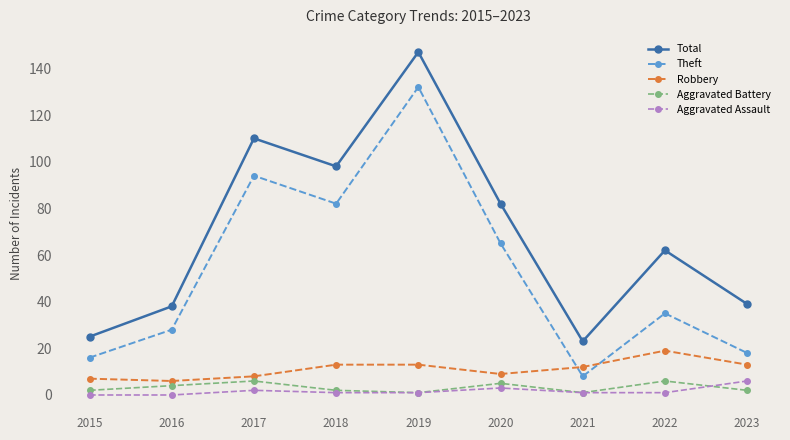

Which category has the highest value in the Total series?

2019